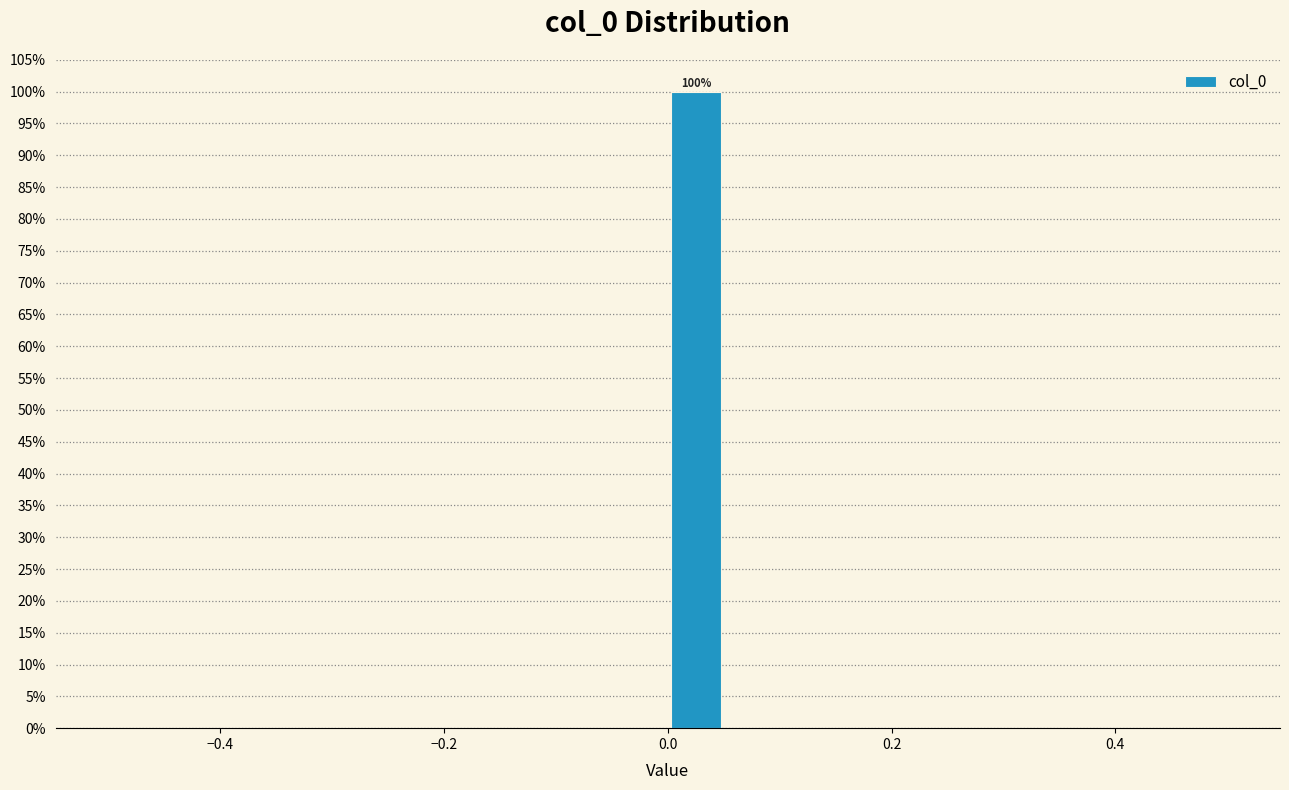

Around what value on the x-axis is the tallest bar? Give the approximate position of its centre, as read against the axis.

0.02